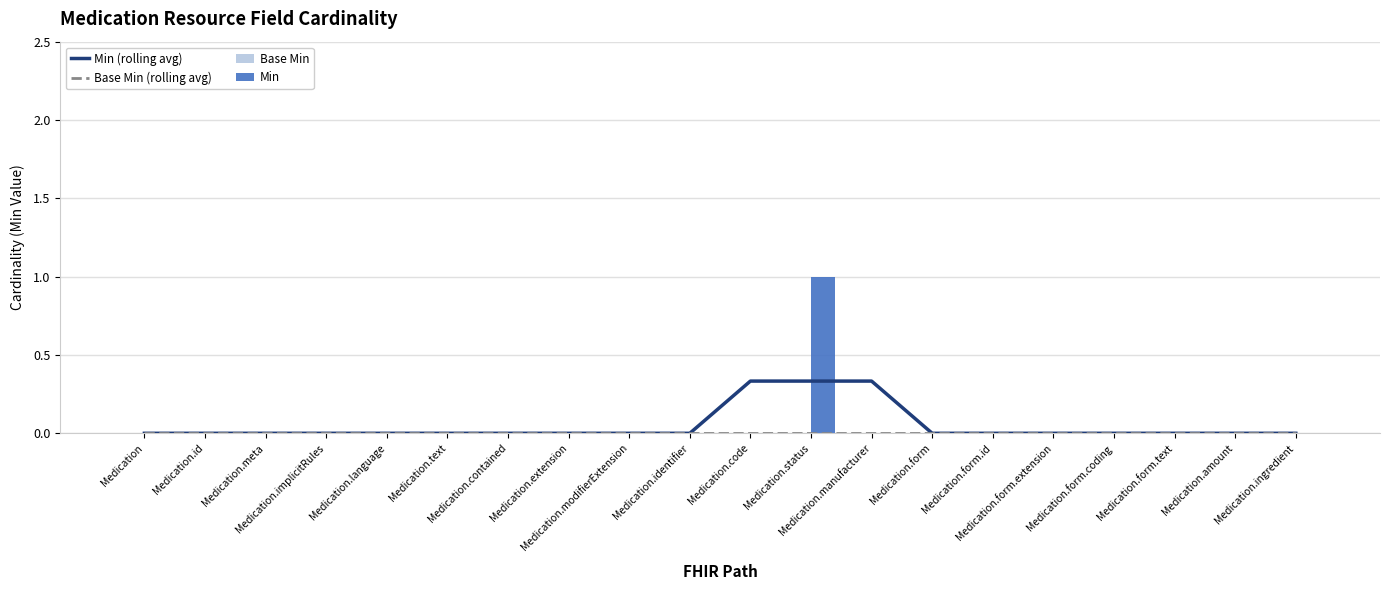

Reading left to right, transcribe all the data shown in this chart.

Min (rolling avg): 0.0	0.0	0.0	0.0	0.0	0.0	0.0	0.0	0.0	0.0	0.3	0.3	0.3	0.0	0.0	0.0	0.0	0.0	0.0	0.0
Base Min (rolling avg): 0.0	0.0	0.0	0.0	0.0	0.0	0.0	0.0	0.0	0.0	0.0	0.0	0.0	0.0	0.0	0.0	0.0	0.0	0.0	0.0
Base Min: 0.0	0.0	0.0	0.0	0.0	0.0	0.0	0.0	0.0	0.0	0.0	0.0	0.0	0.0	0.0	0.0	0.0	0.0	0.0	0.0
Min: 0.0	0.0	0.0	0.0	0.0	0.0	0.0	0.0	0.0	0.0	0.0	1.0	0.0	0.0	0.0	0.0	0.0	0.0	0.0	0.0